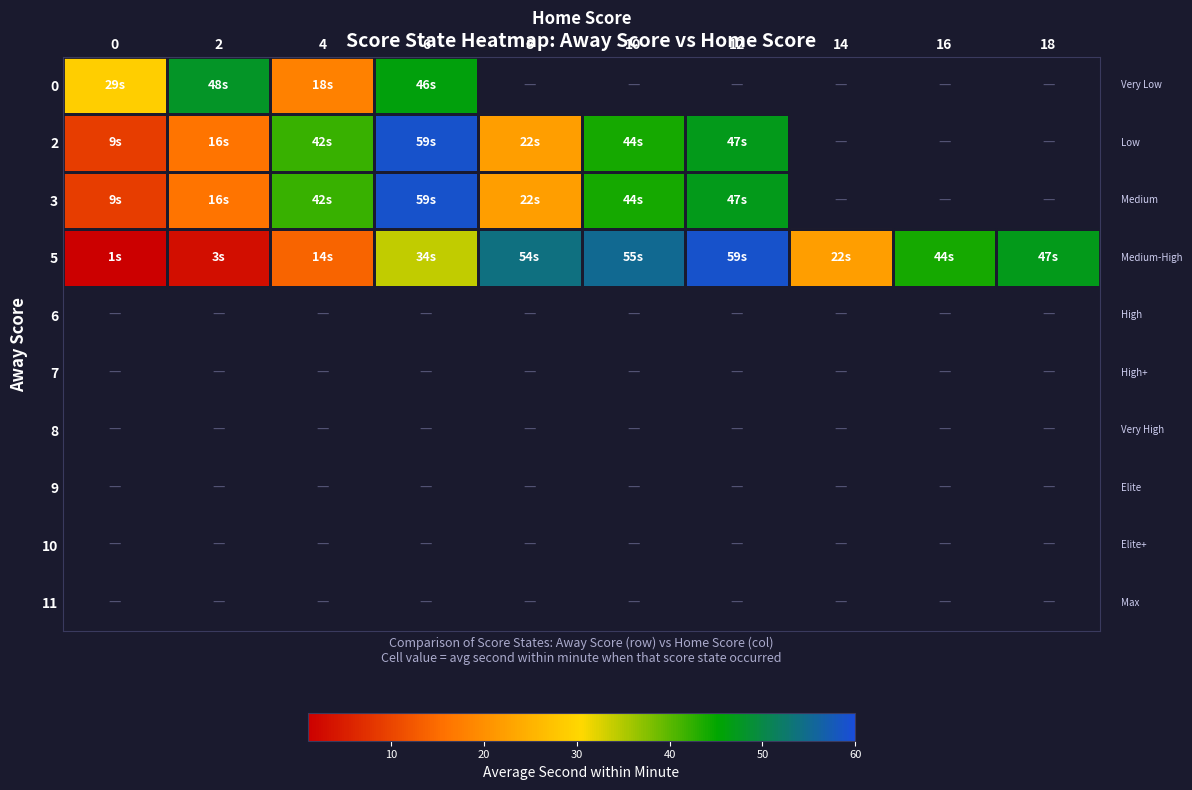

Which category has the highest value across all series?

6